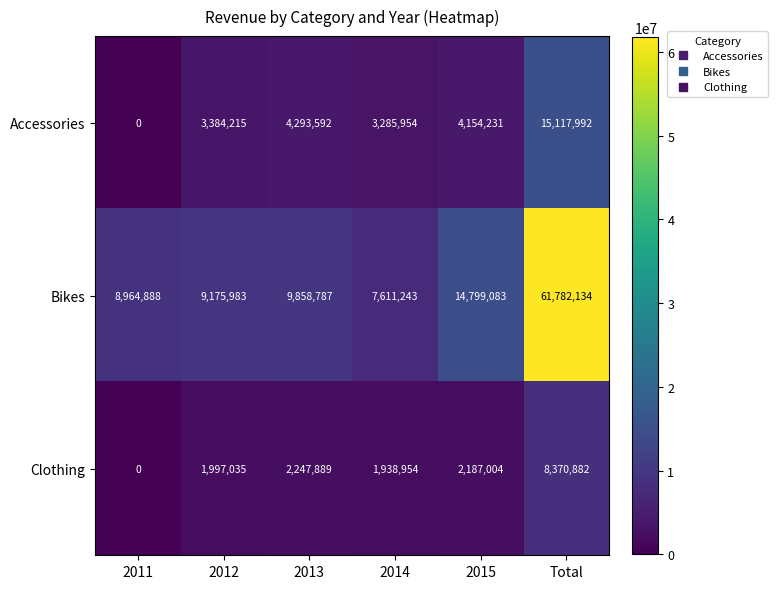

True or false: Accessories has a value of 3285954 at 2014.

True